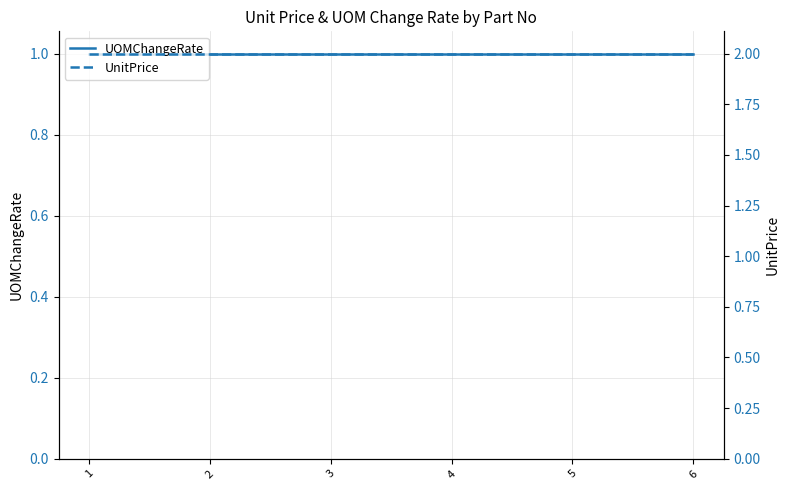

True or false: UnitPrice has a value of 2 at 3.

True